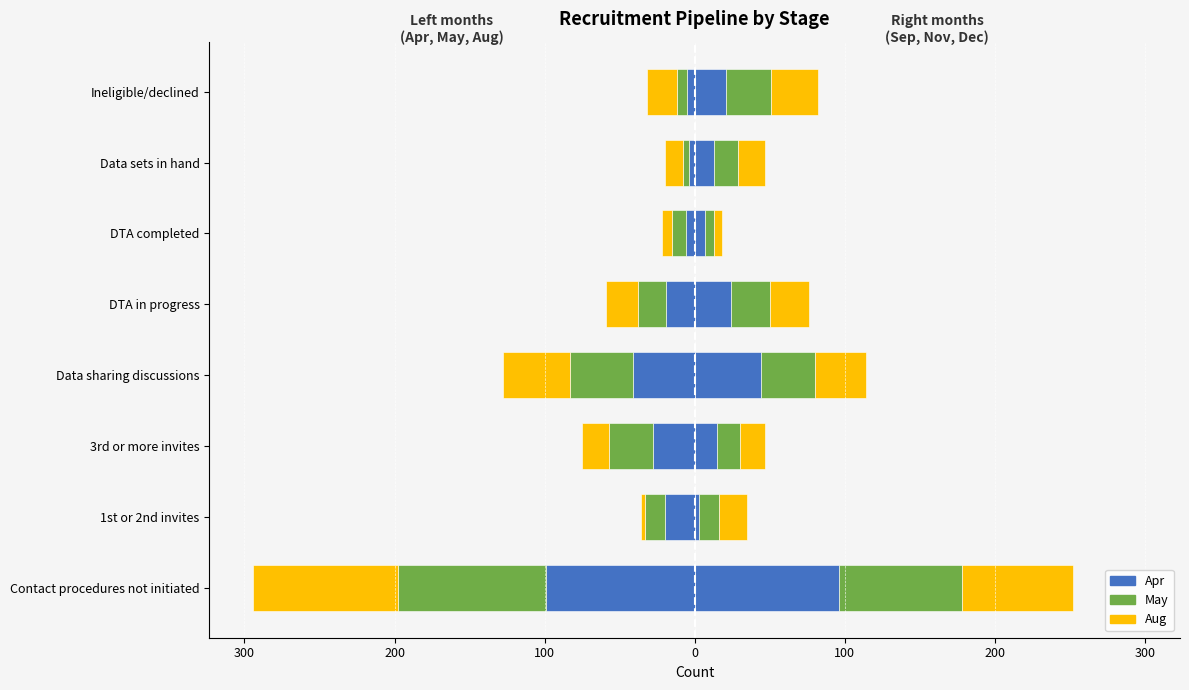

True or false: Sep (R) has a value of 23 at 3rd or more invites.

False